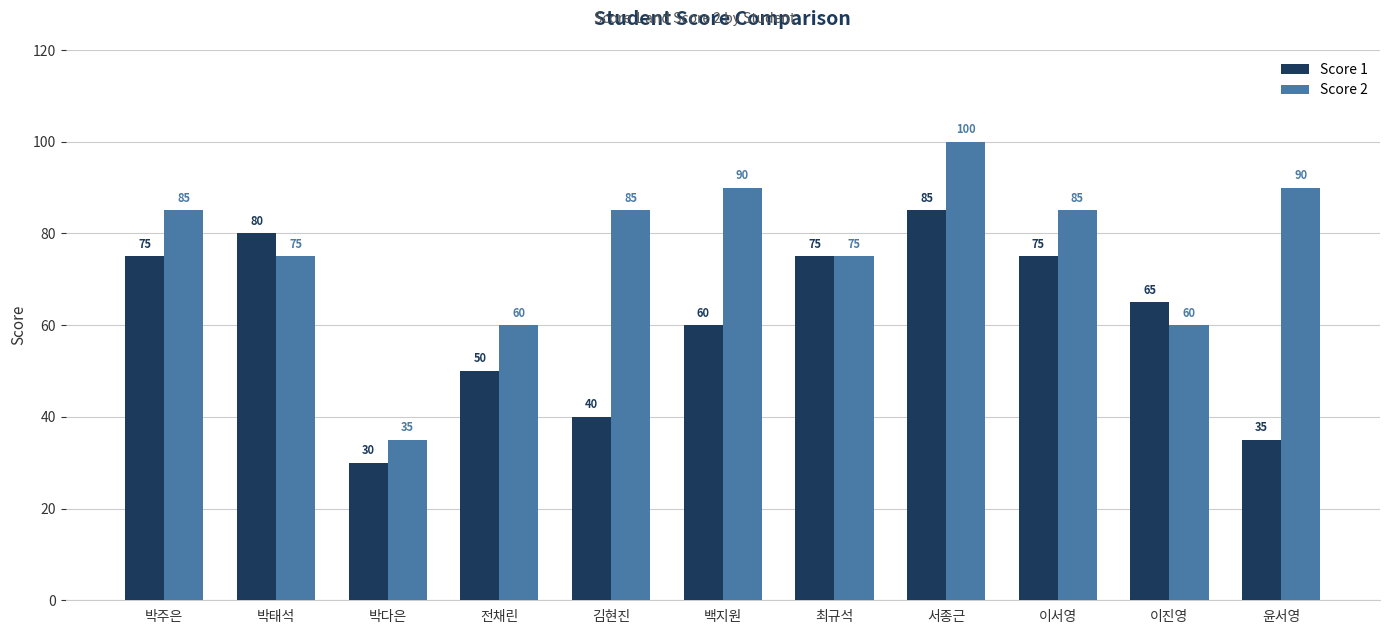

What is the difference between the highest and lowest values at 박다은?

5